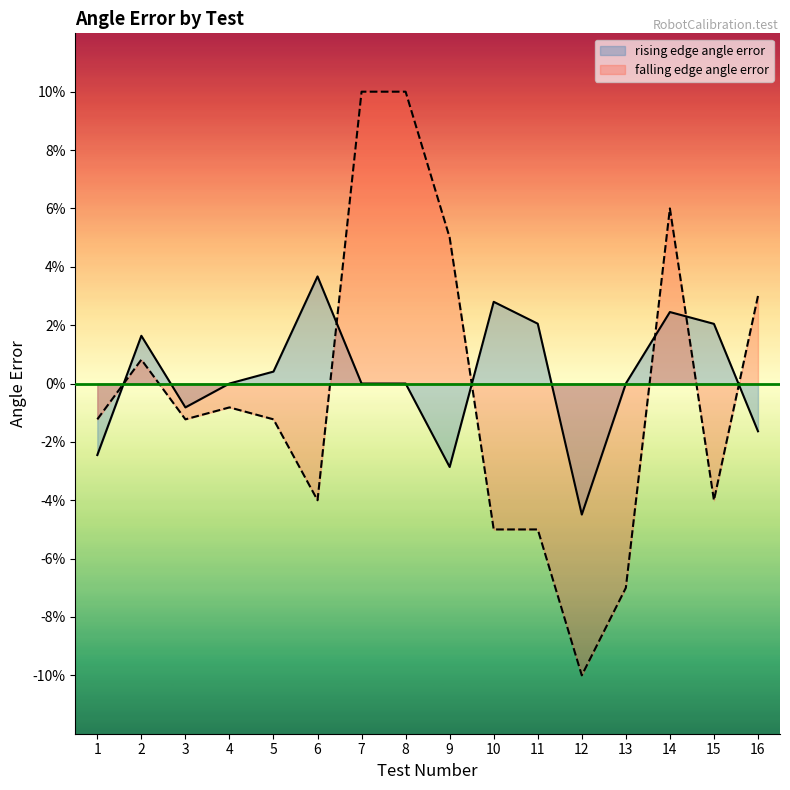

In falling edge angle error, how many points are higher than both neighbors (excluding endpoints)?

3